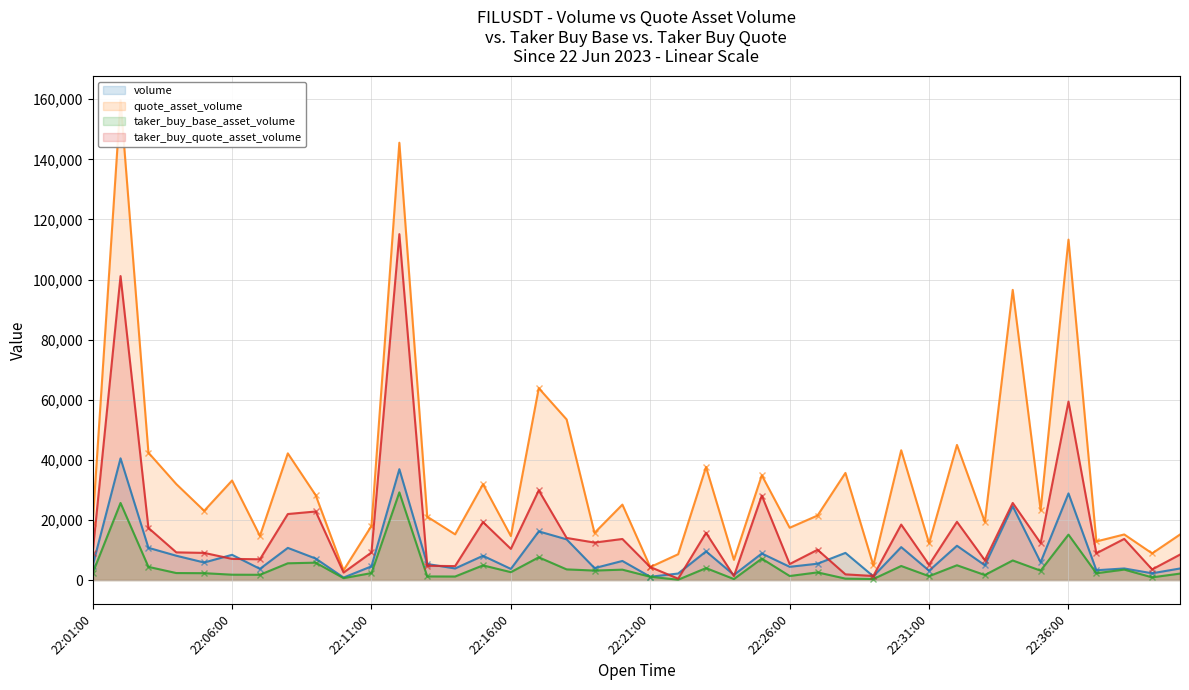

True or false: taker_buy_quote_asset_volume has a value of 9084.8 at 22:01:00.

True